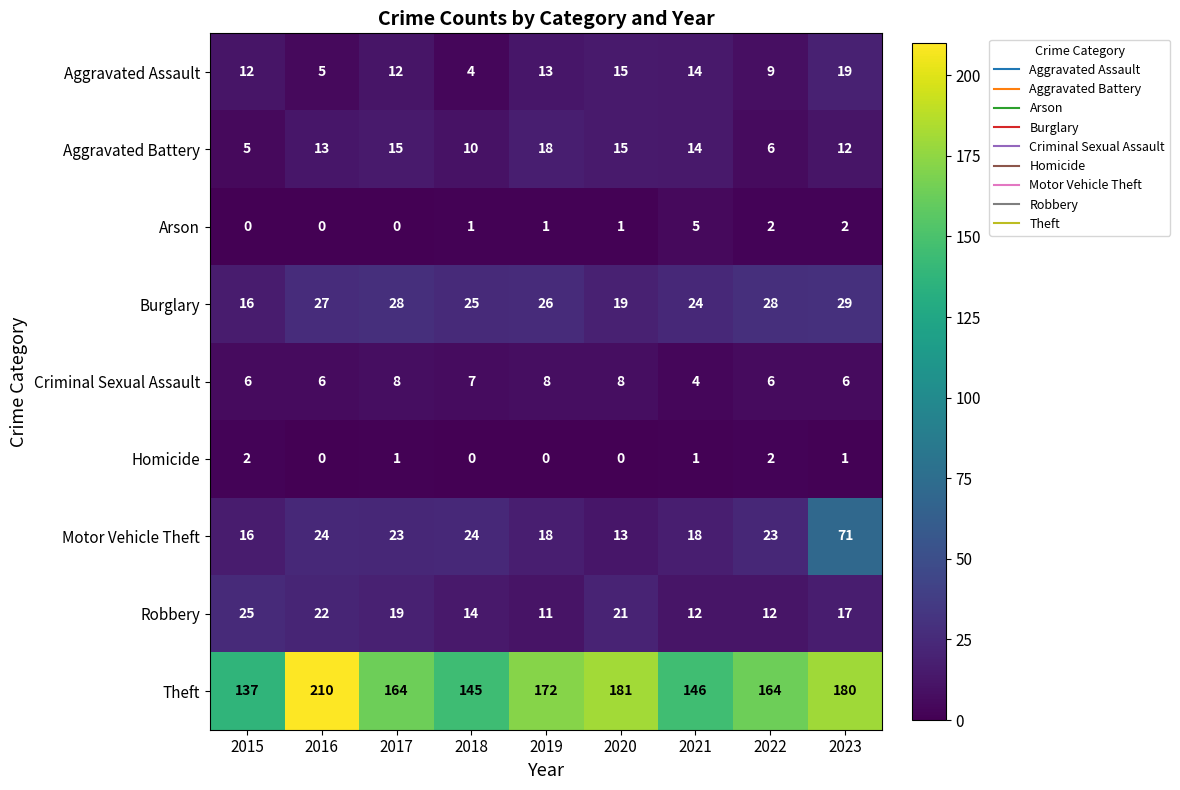

What is the sum of the Robbery values at 2023 and 2015?

42